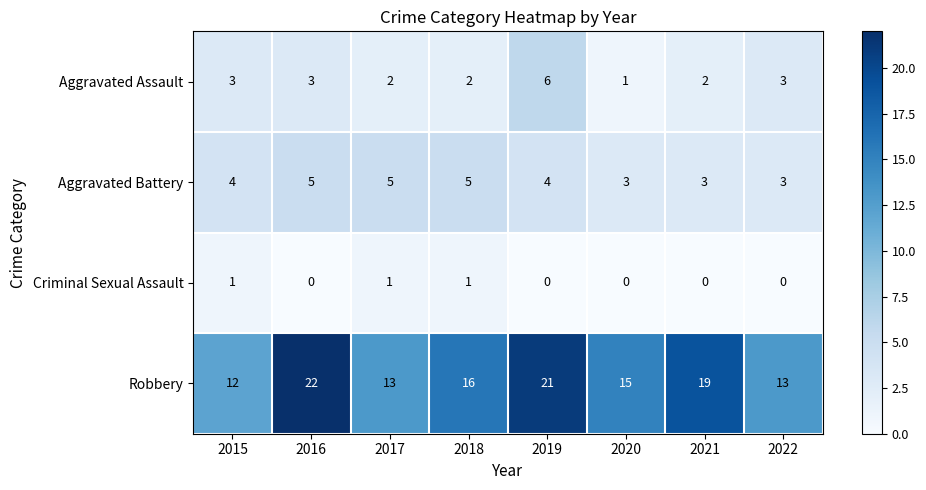

At which category is the sum across all series the highest?

2019